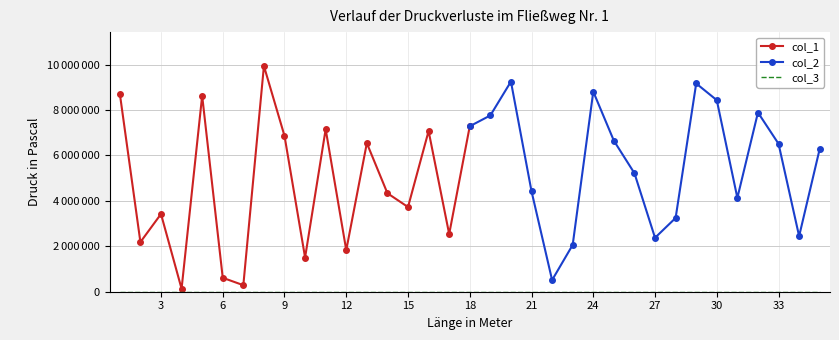

Which category has the highest value in the col_3 series?

1